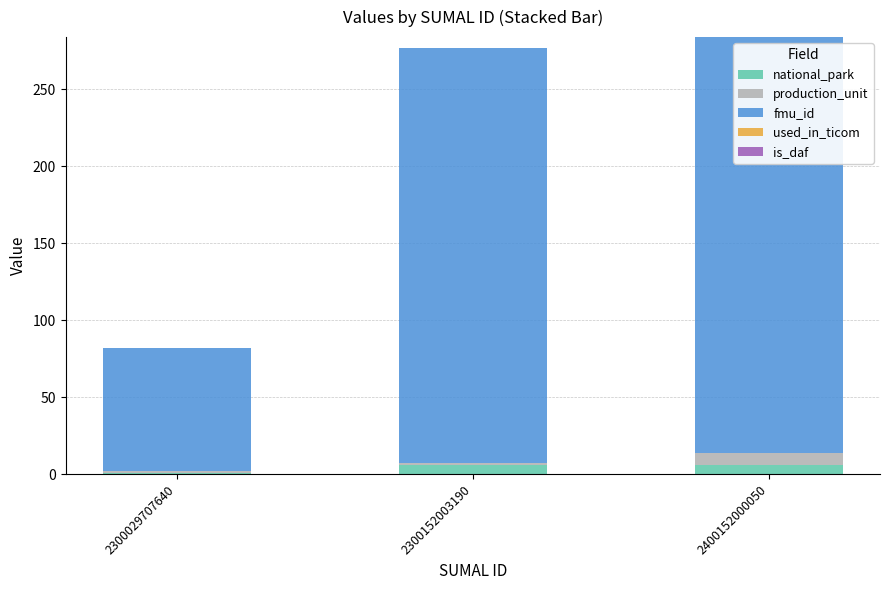

Is it true that national_park equals 1 at 2300029707640?

True